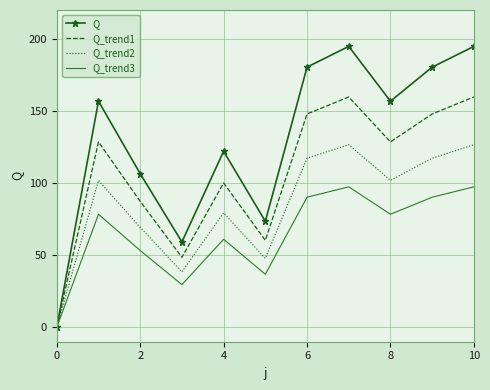

What is the highest value of the Q_trend2 series?

126.6